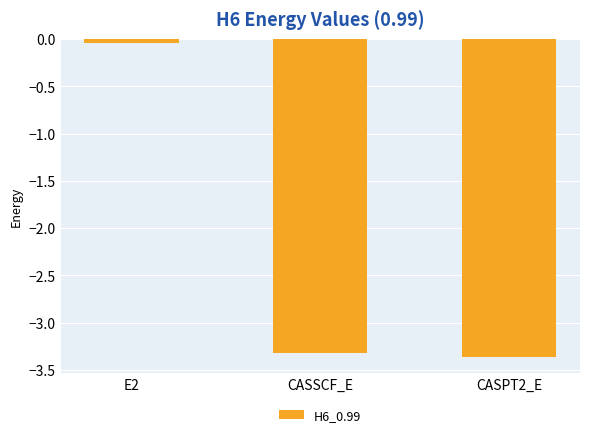

At which label is the value closest to -1?

E2